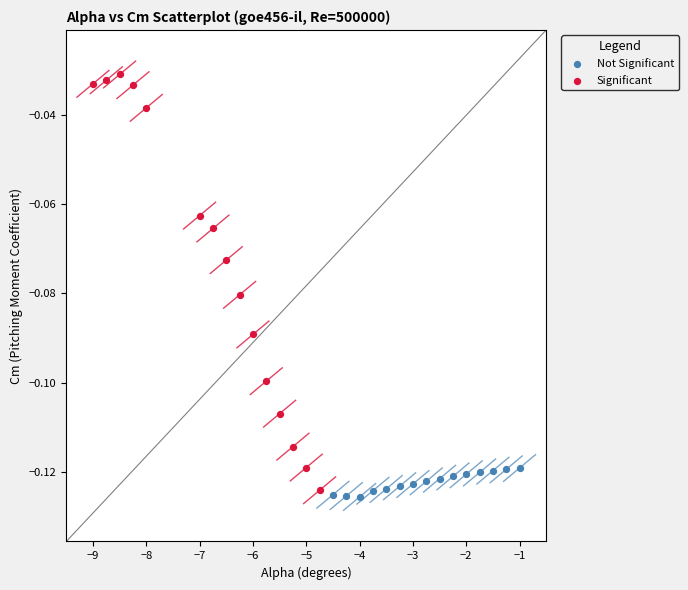

Which series has the widest spread of Y values?

Significant